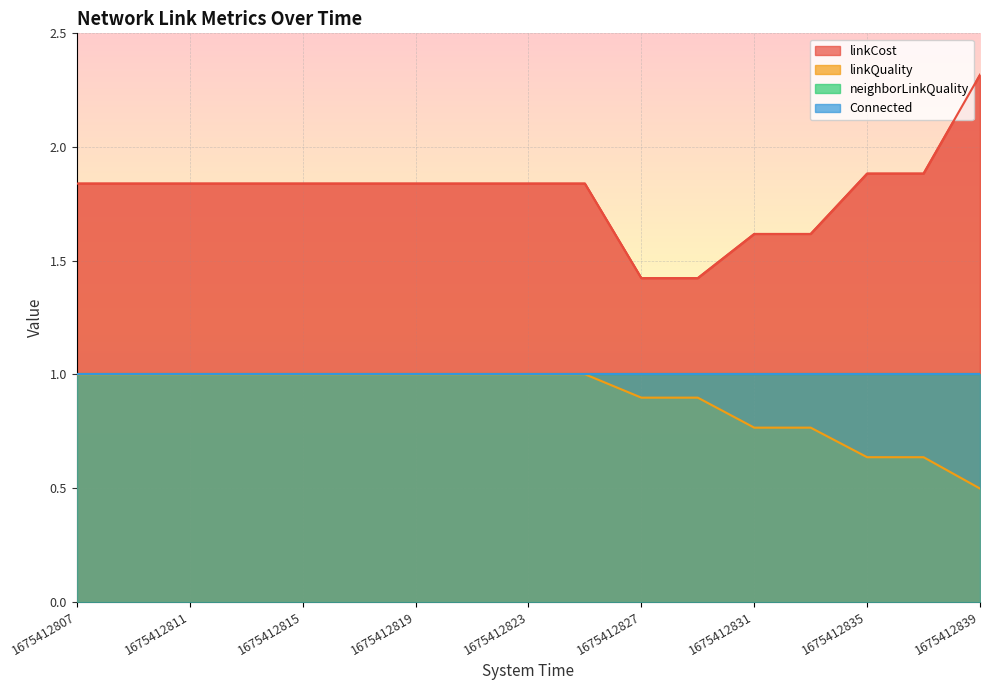

True or false: linkCost has more than 2 interior local peaks.

False